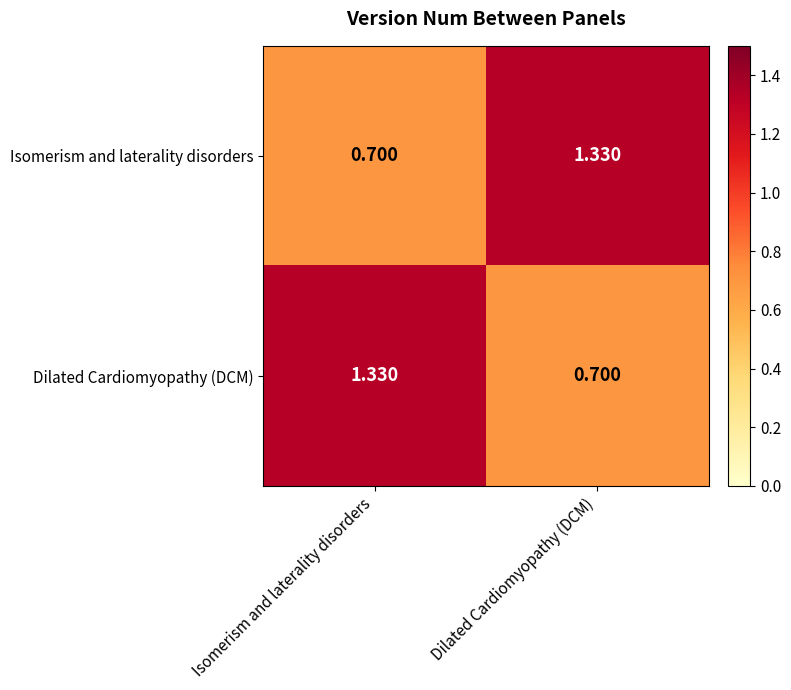

Rank the series at Dilated Cardiomyopathy (DCM) from highest to lowest value.

Isomerism and laterality disorders, Dilated Cardiomyopathy (DCM)